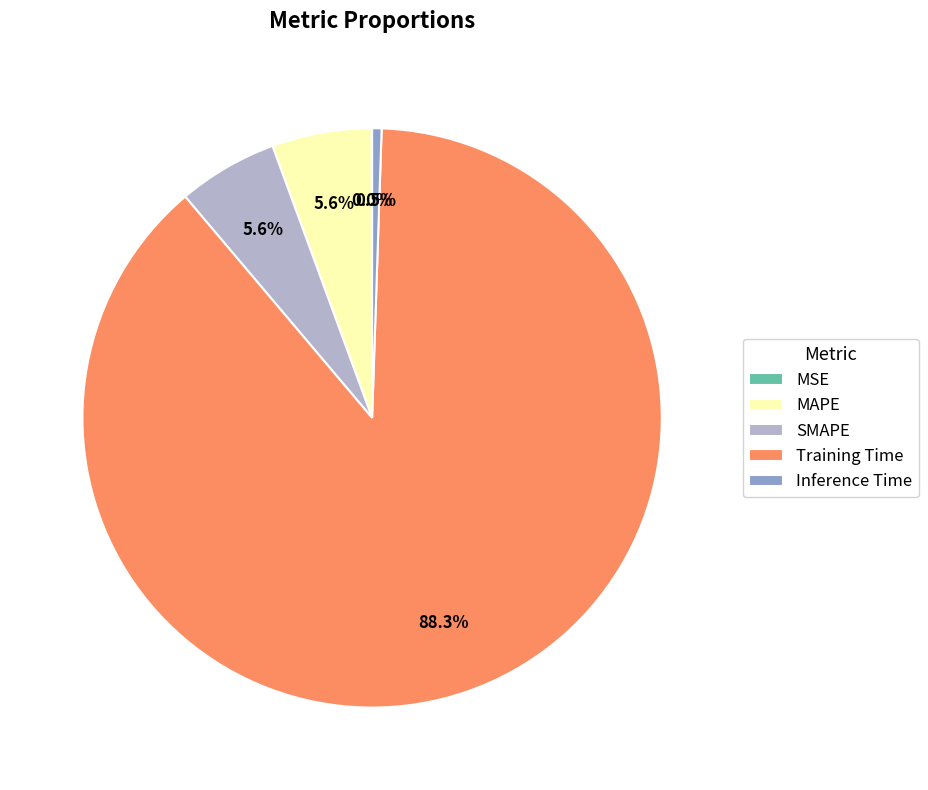

Combined, do Inference Time and SMAPE account for over 50%?

No